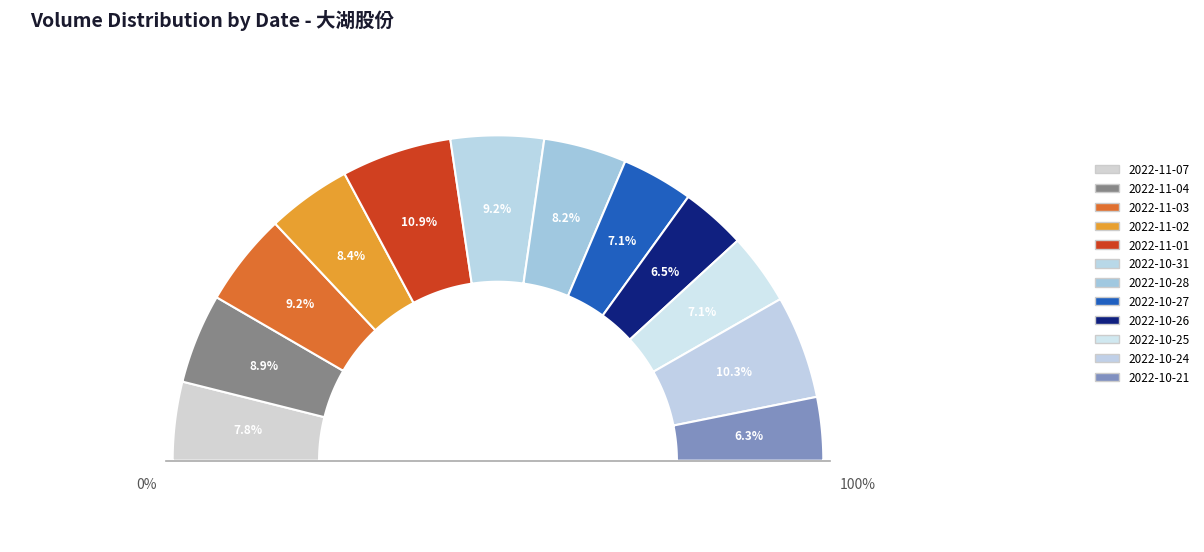

The 2022-10-31 slice represents 16% of the pie. True or false?

False